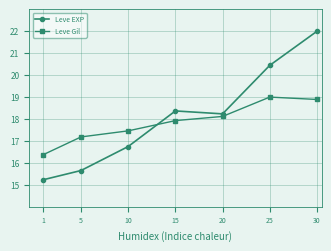

Which series has the largest total across all categories?

Leve EXP